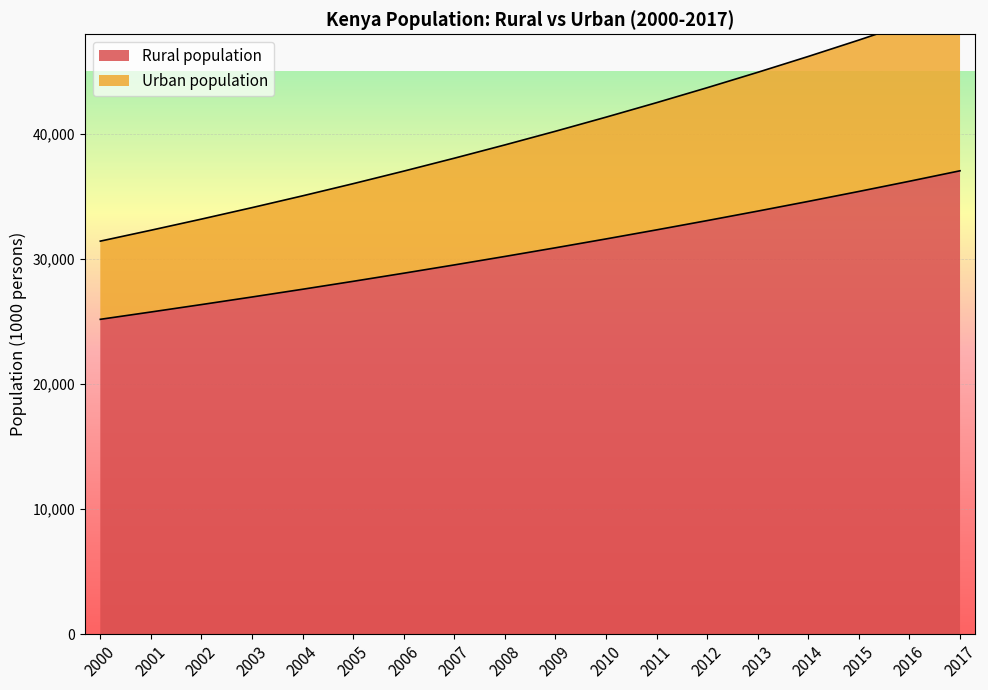

Is it true that Rural population equals 34630.0 at 2014?

True